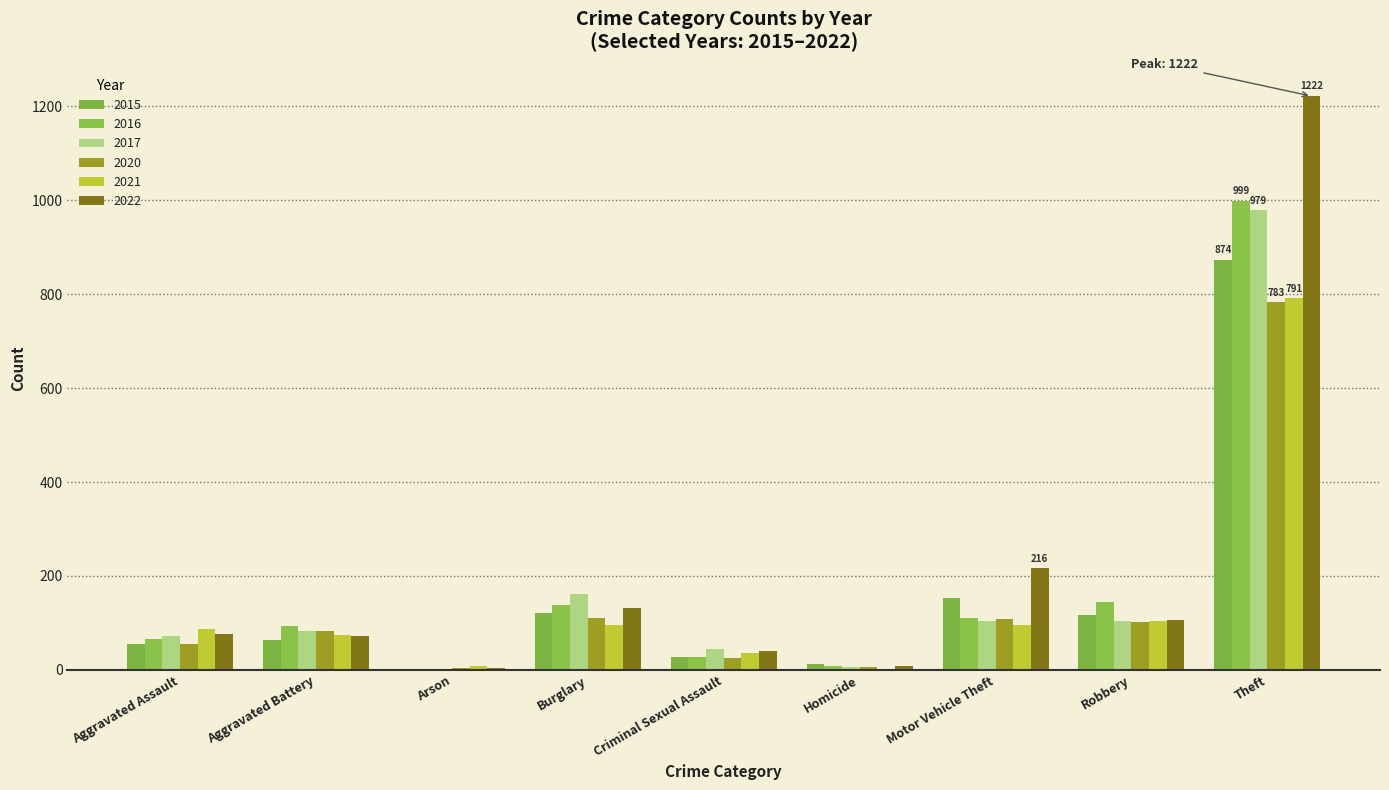

Between Motor Vehicle Theft and Homicide, which is larger?

Motor Vehicle Theft